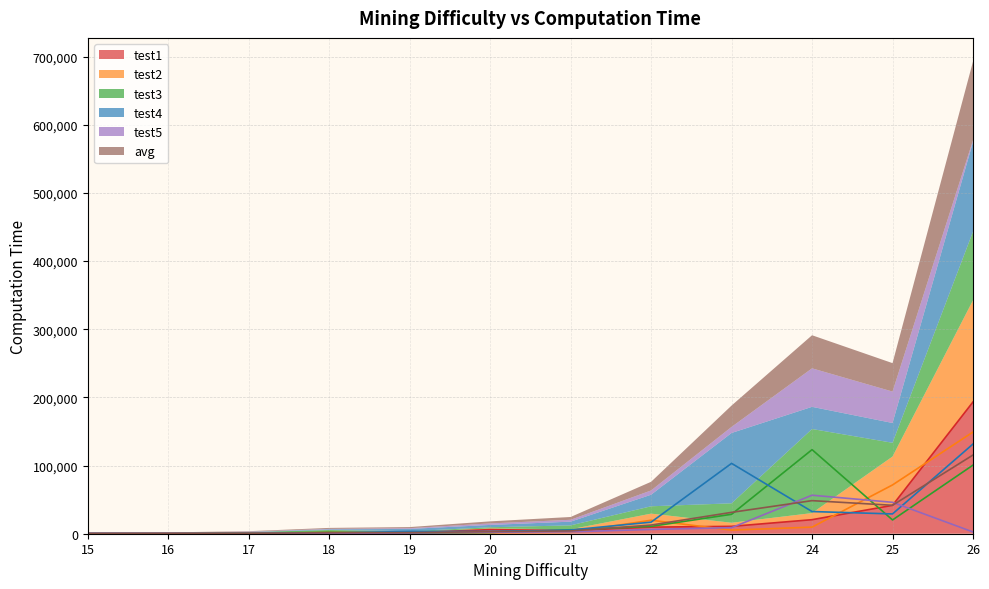

What is the value of the test2 point at the 6th from the left?

1659.0